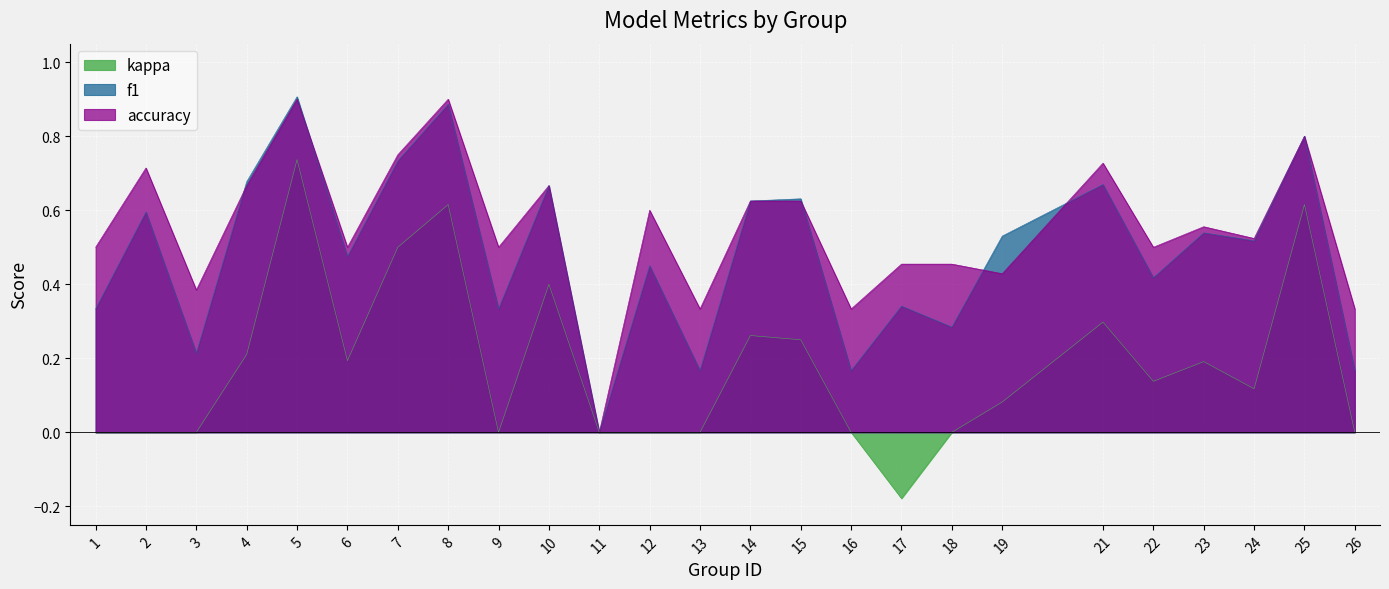

What is the average value of the f1 series?

0.5